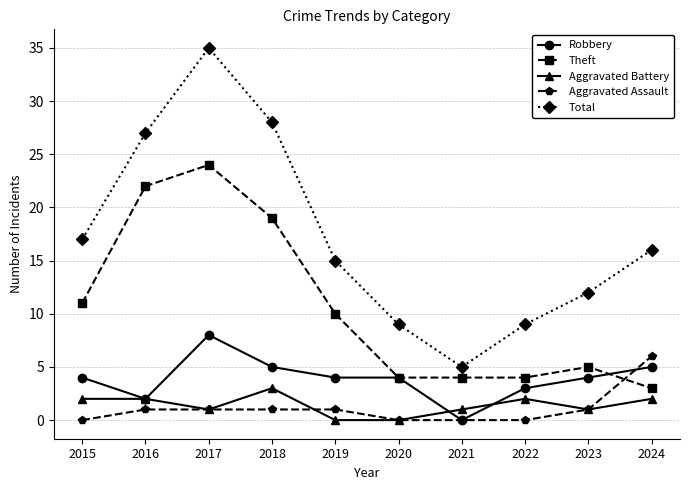

Where is Theft nearest to the value 13?

2015